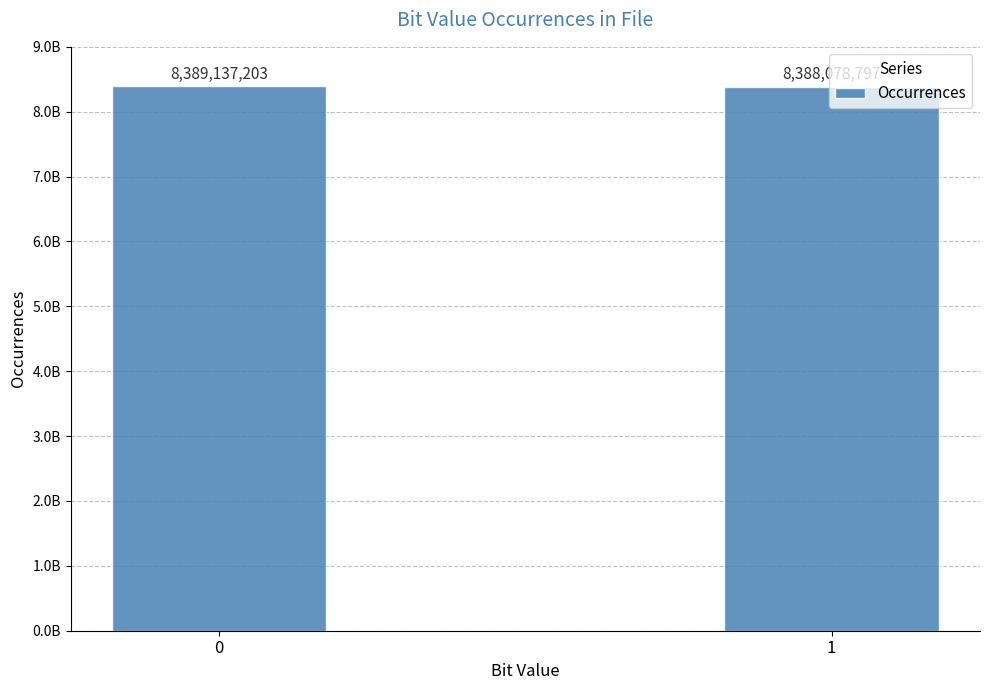

Rank the categories by value from lowest to highest.

1, 0